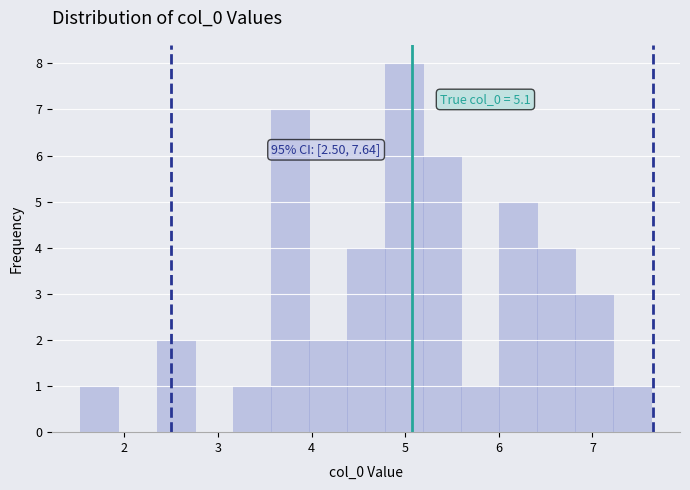

Over which range of the x-axis is the bar tallest?

4.8 to 5.2